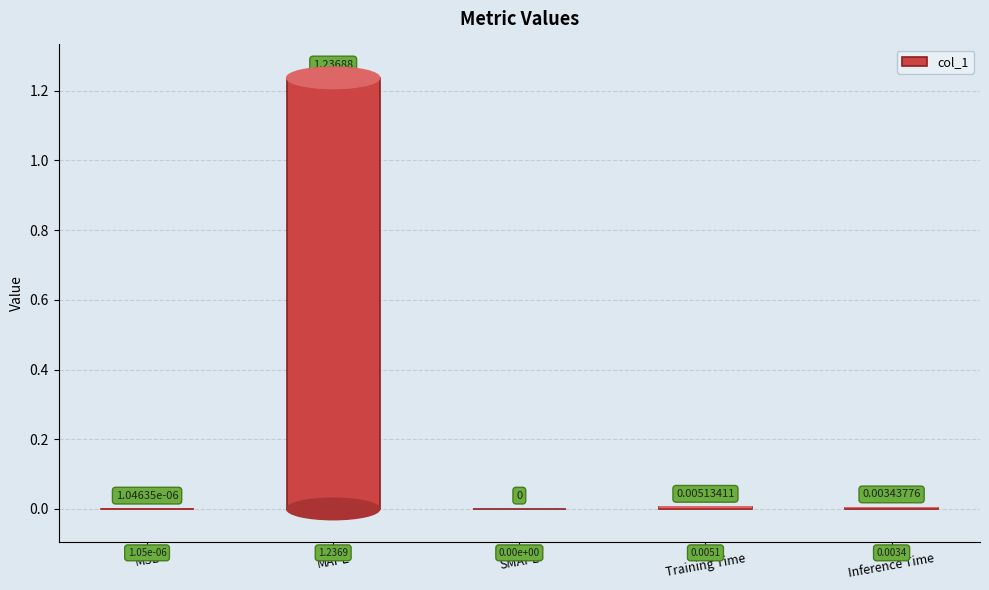

Are the bars horizontal?

No